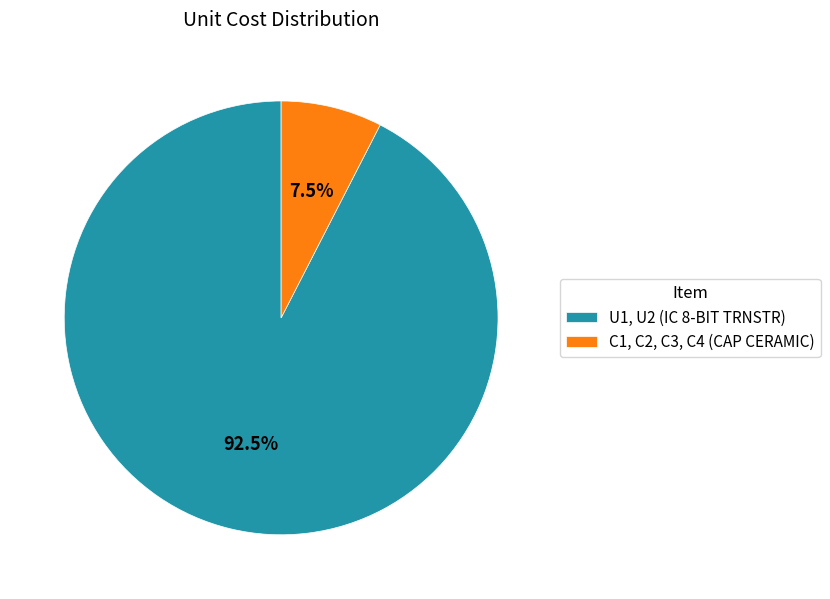

To the nearest percent, what is the combined percentage of C1, C2, C3, C4 (CAP CERAMIC) and U1, U2 (IC 8-BIT TRNSTR)?

100%